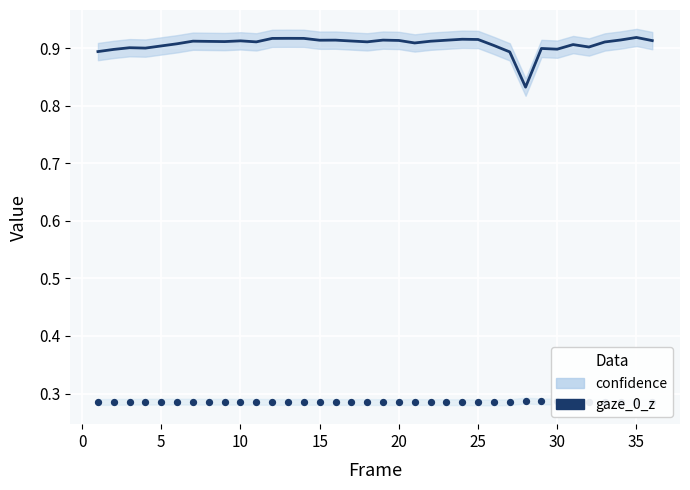

Which series has the largest Y range (max minus min)?

confidence